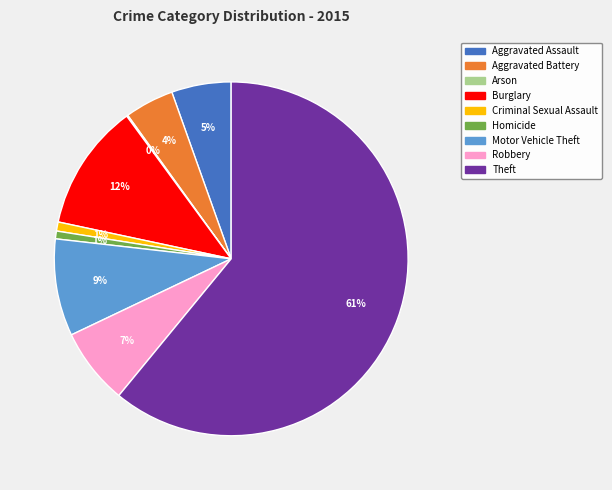

What is the largest slice in the pie chart?

Theft